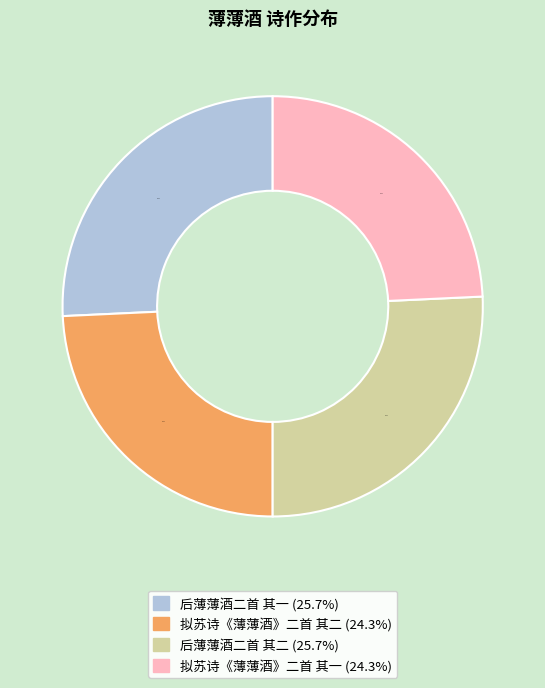

What percentage is the 拟苏诗《薄薄酒》二首 其一 slice, to the nearest percent?

24%